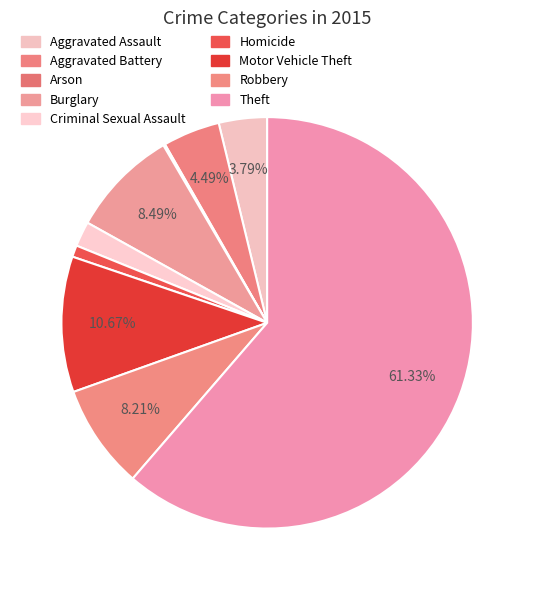

The Homicide slice represents 1% of the pie. True or false?

True